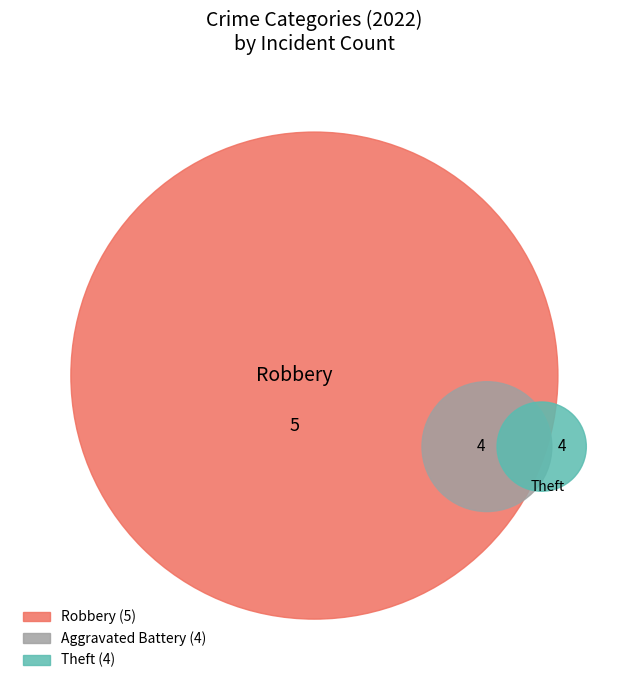

Does any single category account for the majority?

Yes